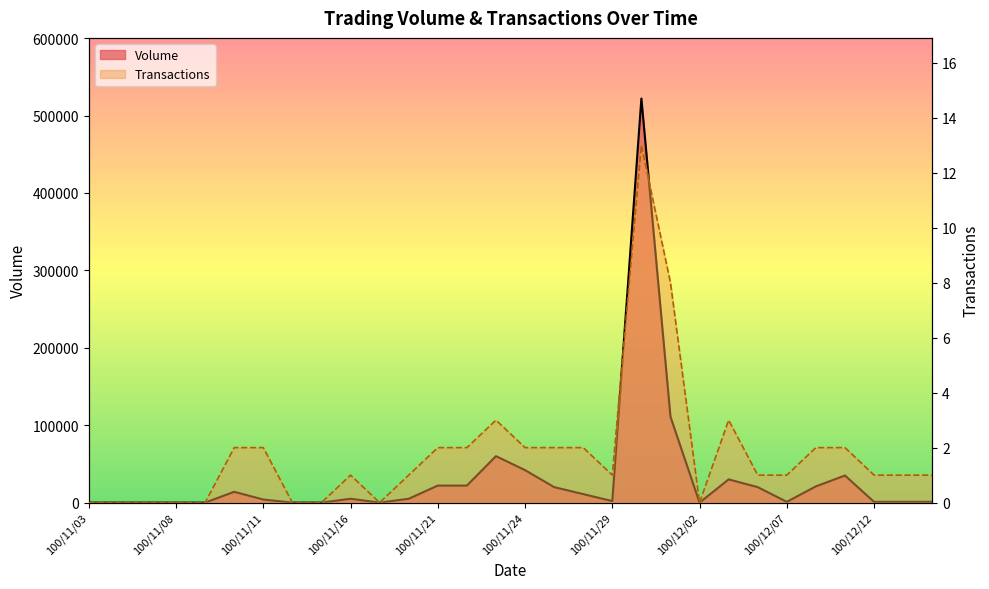

True or false: Transactions and Volume cross at least once.

False